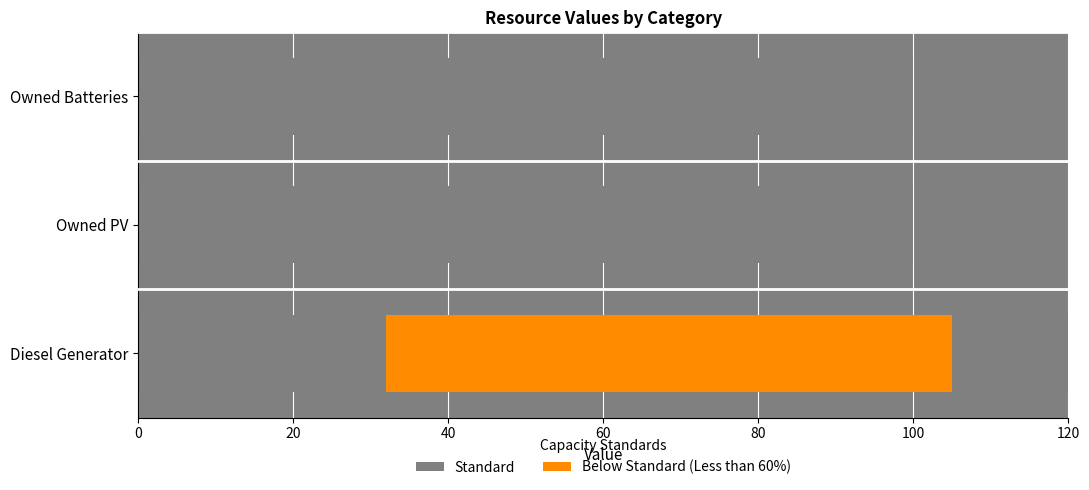

Does the chart contain stacked bars?

No